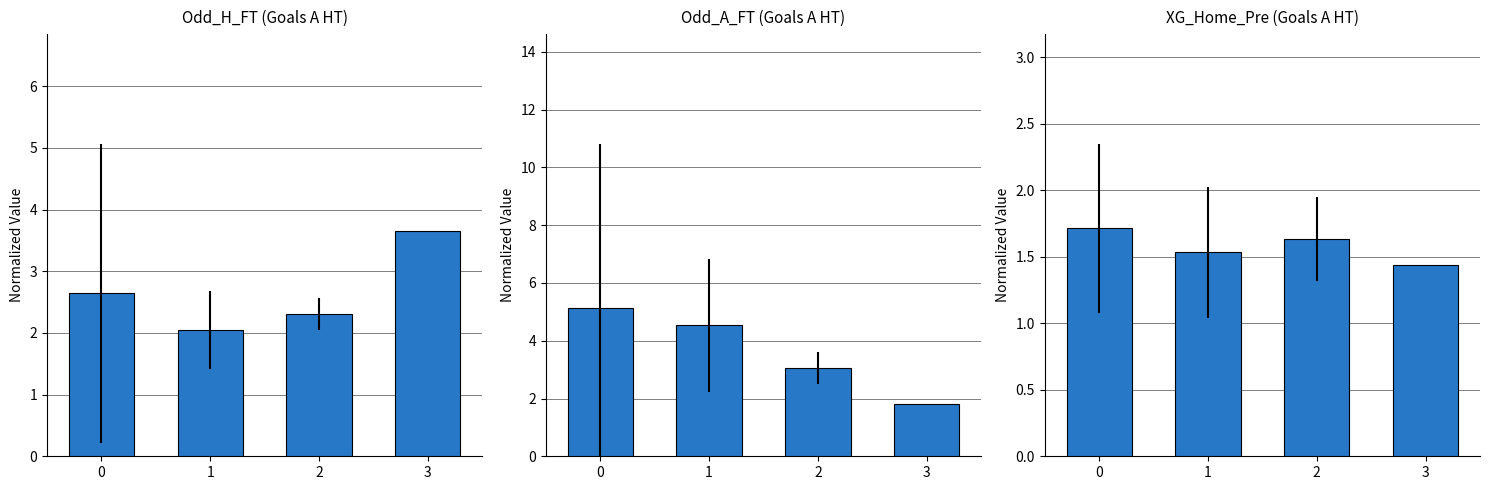

What is the smallest value displayed?

1.4